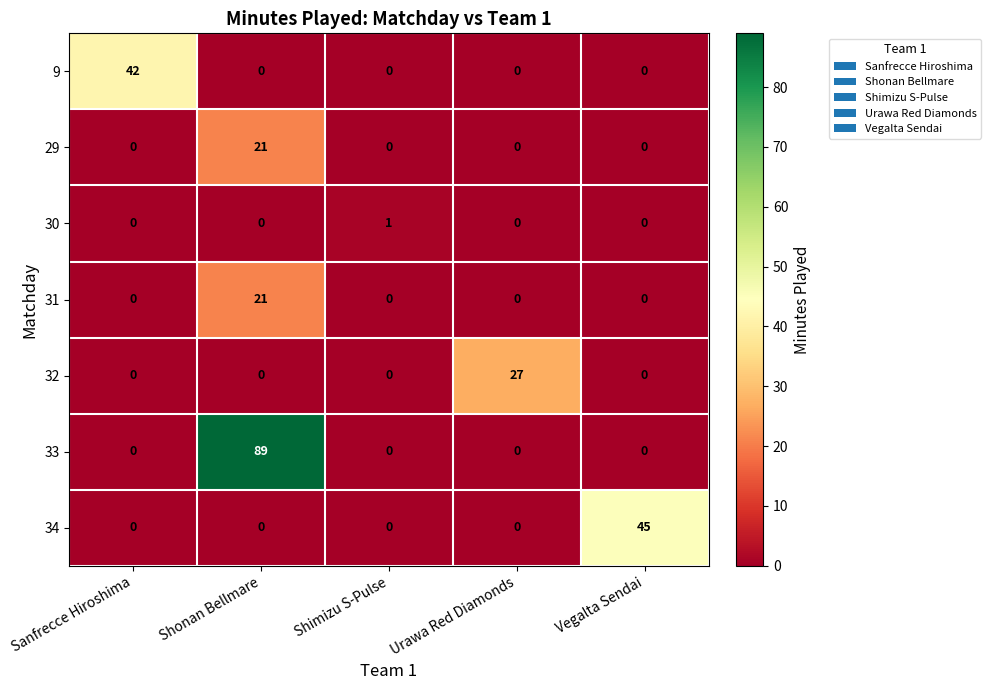

At which category does the chart reach its peak across all series?

Shonan Bellmare